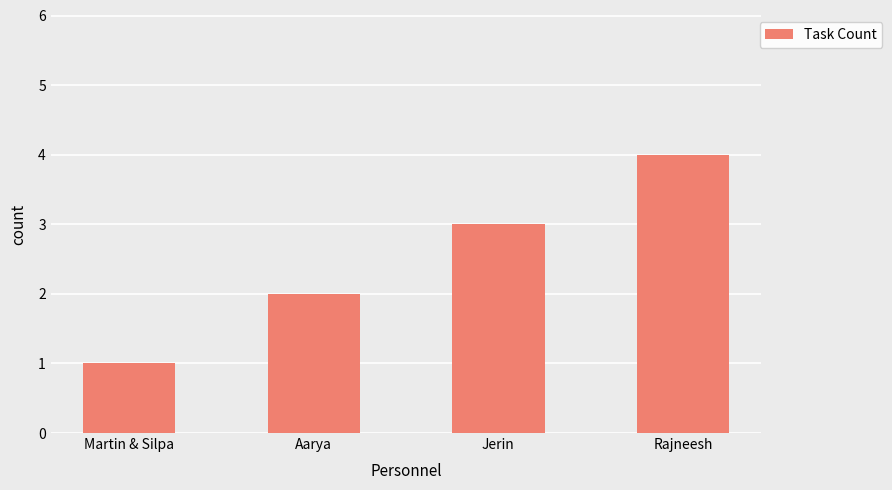

List the labels in order of value, smallest first.

Martin & Silpa, Aarya, Jerin, Rajneesh